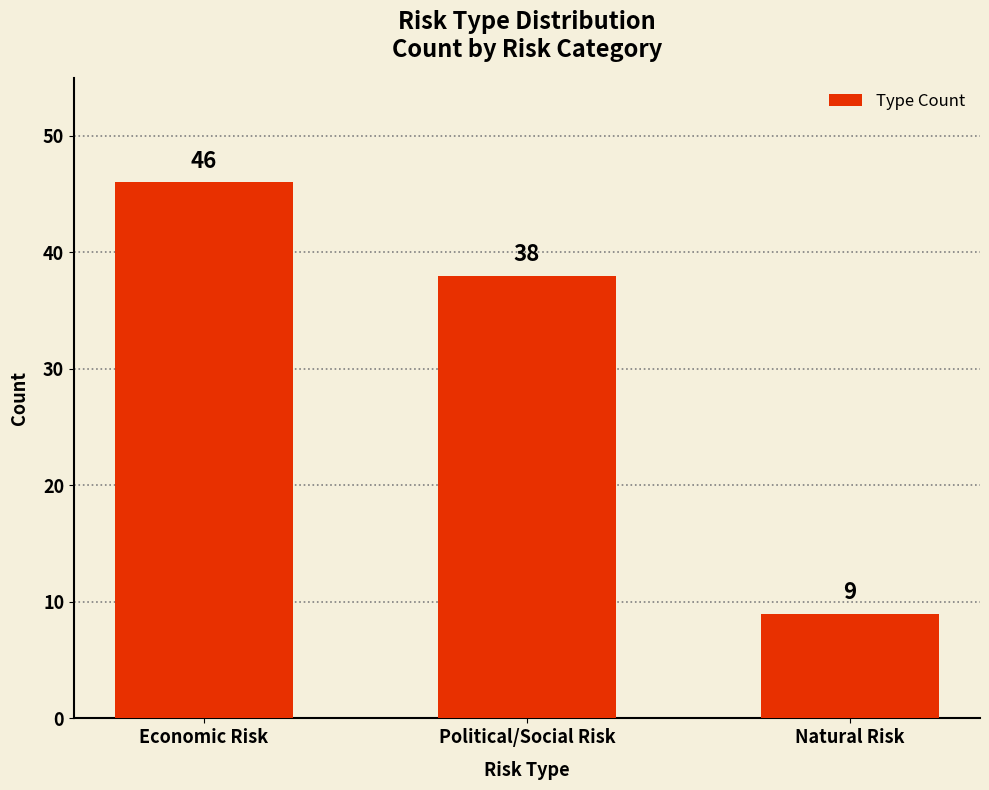

Reading left to right, list all the values displayed in this chart.

46	38	9